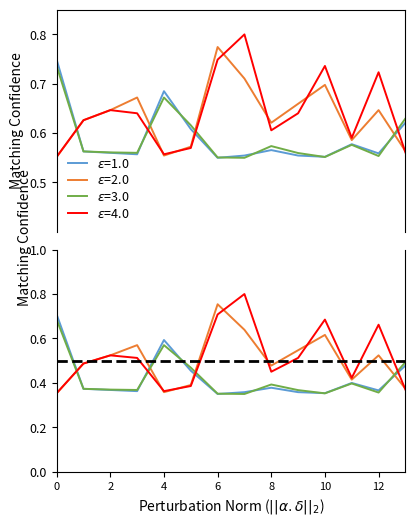

True or false: oddA_op has more than 1 interior local peaks.

True